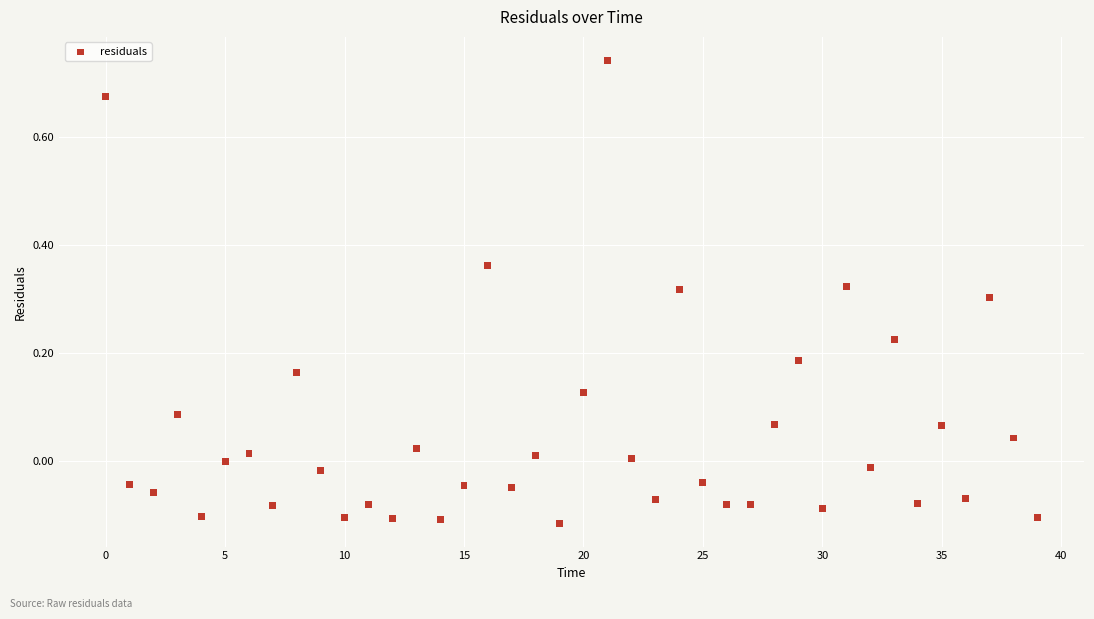

What is the range of Y values (max minus min)?

0.9